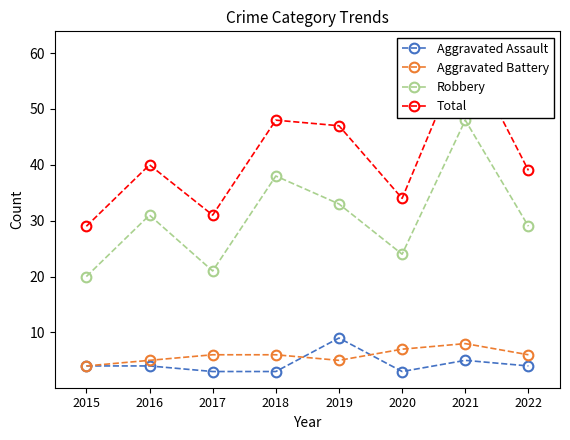

What is the smallest value displayed?

3